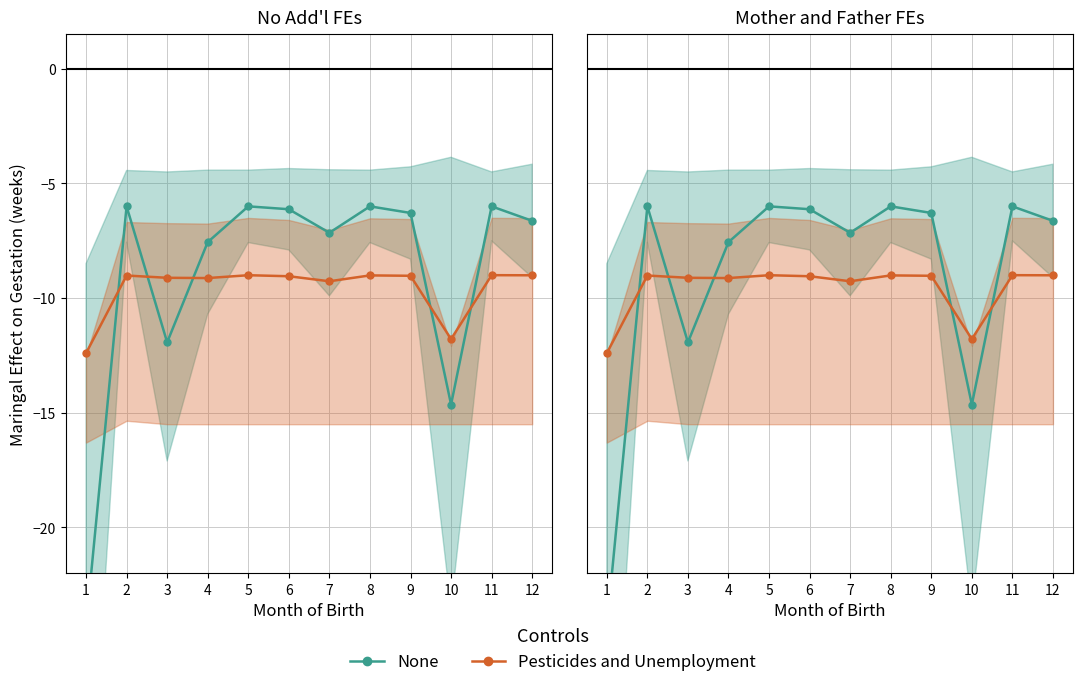

Rank the categories by Pesticides and Unemployment value from highest to lowest.

11, 5, 12, 8, 2, 9, 6, 3, 4, 7, 10, 1